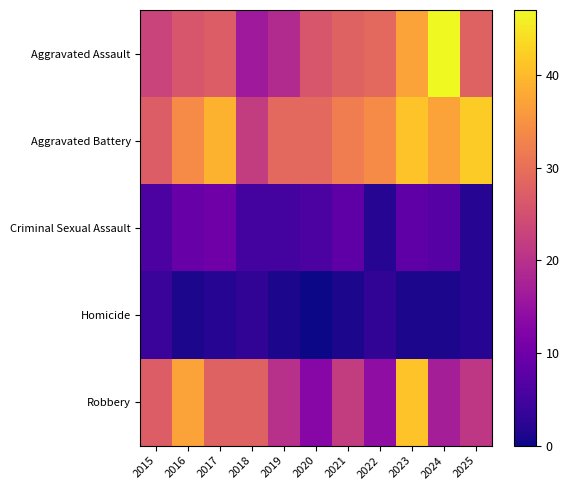

At 2024, list the series in order from largest to smallest.

Aggravated Assault, Aggravated Battery, Robbery, Criminal Sexual Assault, Homicide